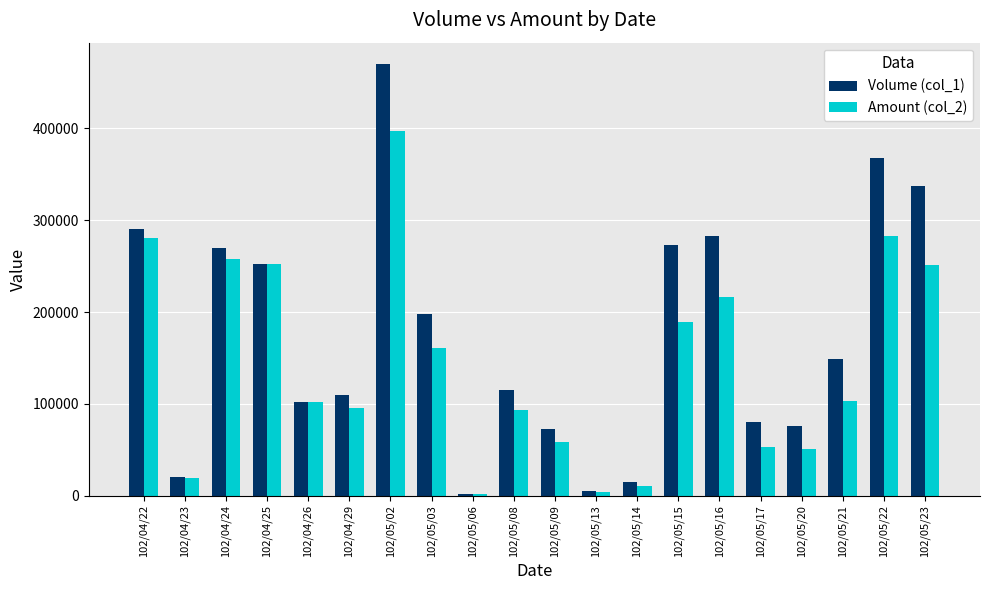

The value of Volume (col_1) at 102/05/03 is 198000. True or false?

True